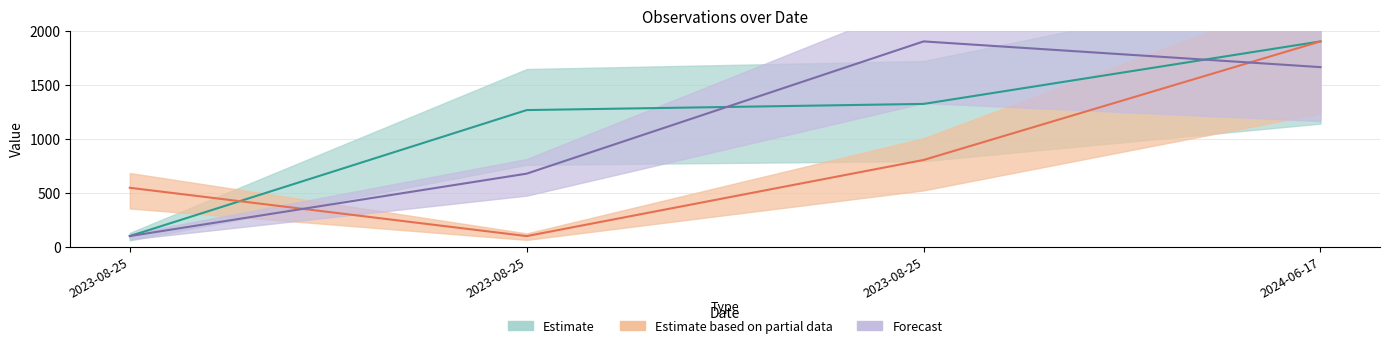

Reading left to right, transcribe all the data shown in this chart.

Taxonsorteringsordning: 2023-08-25=100.0	2023-08-25=1265.1	2023-08-25=1322.1	2024-06-17=1900.0
Ost: 2023-08-25=546.6	2023-08-25=100.0	2023-08-25=803.8	2024-06-17=1900.0
Nord: 2023-08-25=100.0	2023-08-25=677.4	2023-08-25=1900.0	2024-06-17=1662.3